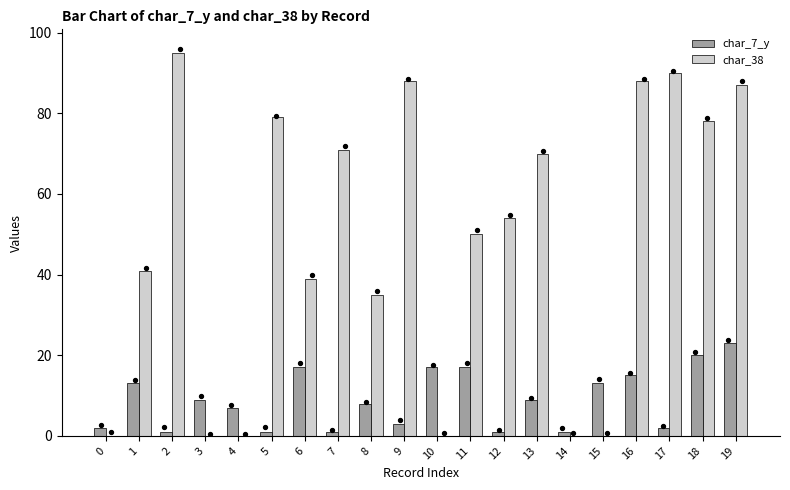

Which series has the largest total across all categories?

char_38